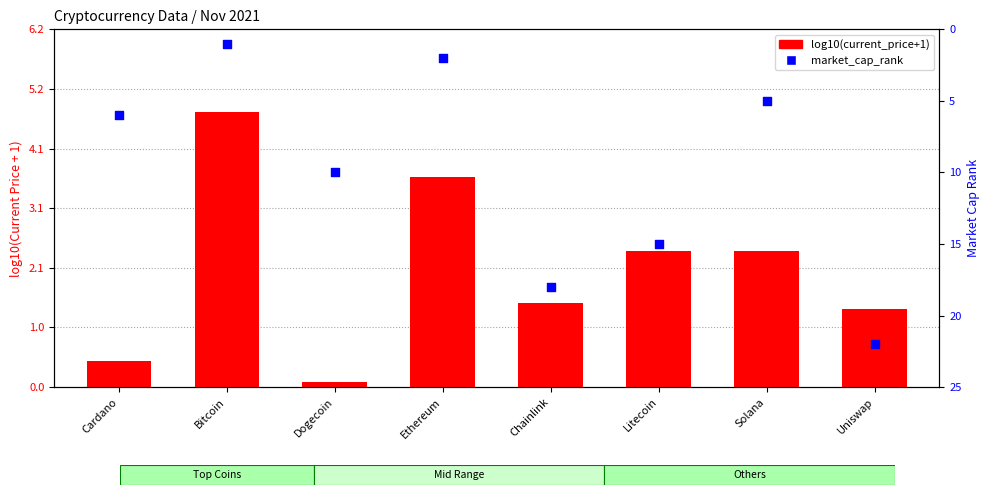

What are all the series names shown in the legend?

log10(current_price+1), market_cap_rank